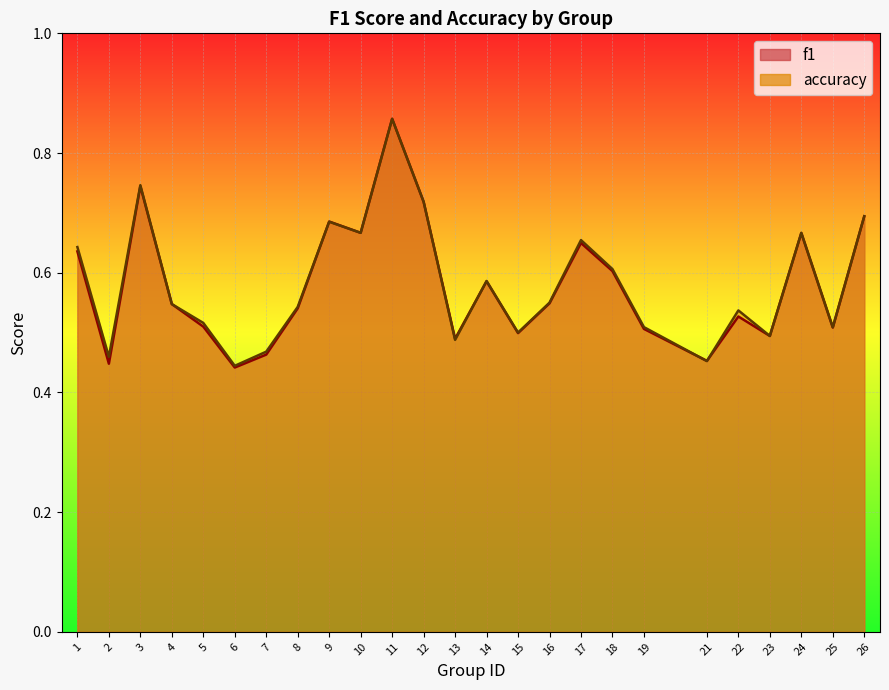

What is the value of the f1 point at the 5th from the left?

0.5